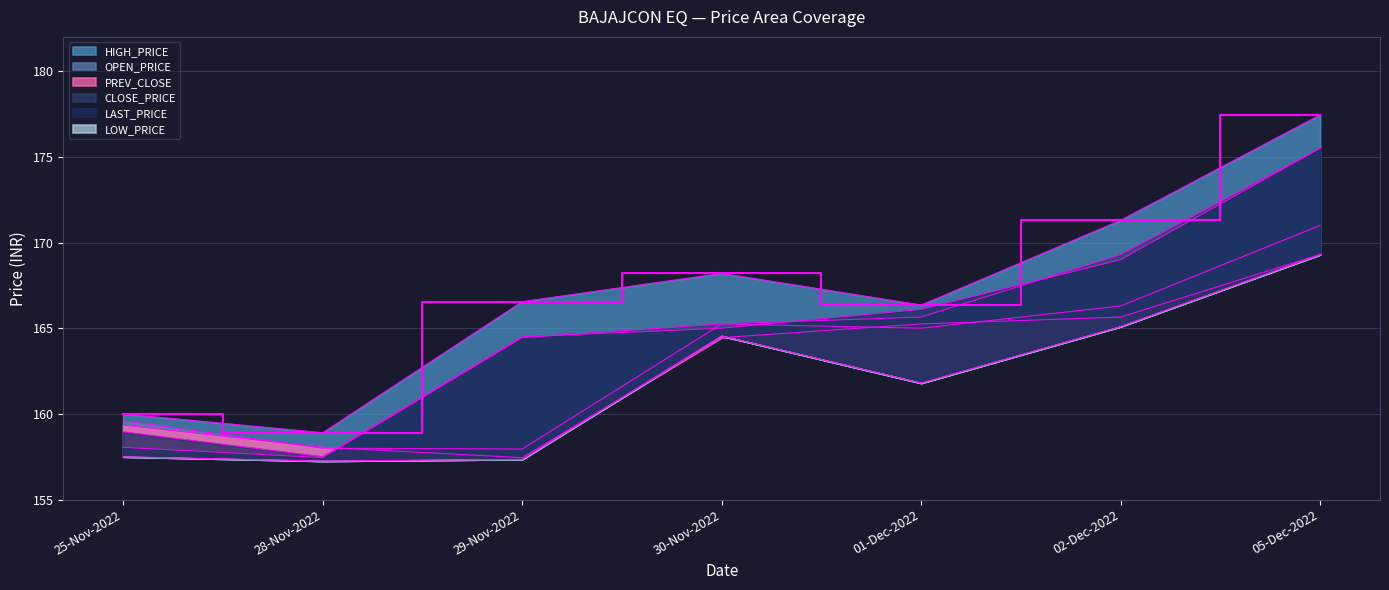

Reading right to left, transcribe all the data shown in this chart.

PREV_CLOSE: 169.3	165.7	165.2	164.4	157.4	158.1	159.3
OPEN_PRICE: 171.0	166.3	165.0	165.2	157.9	158.0	159.6
HIGH_PRICE: 177.4	171.3	166.3	168.2	166.6	158.9	160.0
LOW_PRICE: 169.3	165.1	161.8	164.6	157.3	157.2	157.5
LAST_PRICE: 175.5	169.0	166.1	165.0	164.5	157.5	158.9
CLOSE_PRICE: 175.5	169.3	165.7	165.2	164.4	157.4	158.1